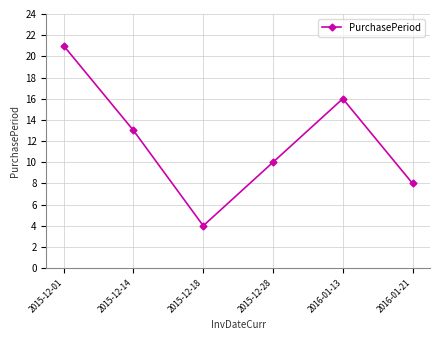

How many lines are shown in the chart?

1